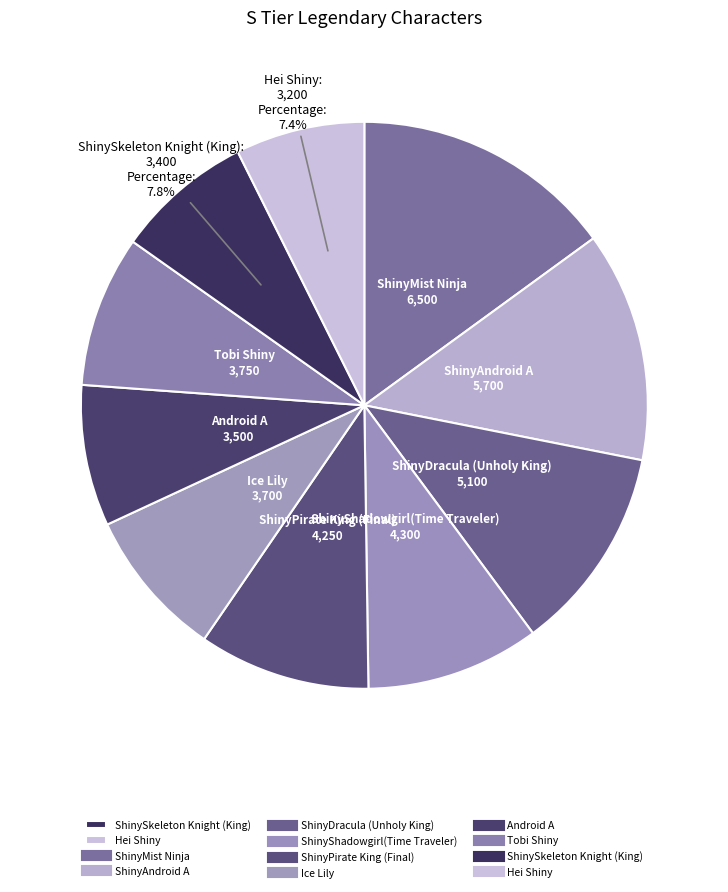

How many slices are in this pie chart?

10